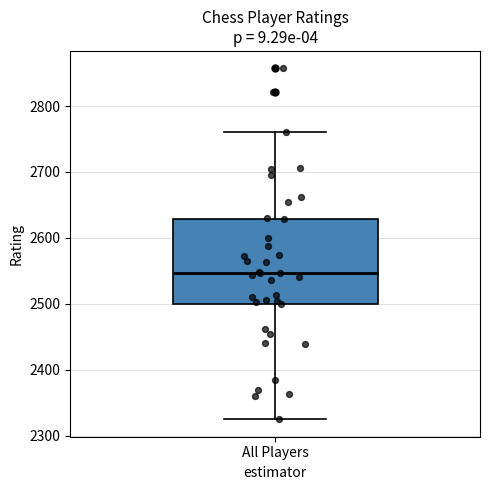

Transcribe this box plot: give where the median line is, the range the box spans, and where the two whiskers end, as read against the y-axis. The values are not printed on the chart, so give them approximately, as read against the axis.

median 2550, box 2500 to 2630, whiskers 2330 to 2760